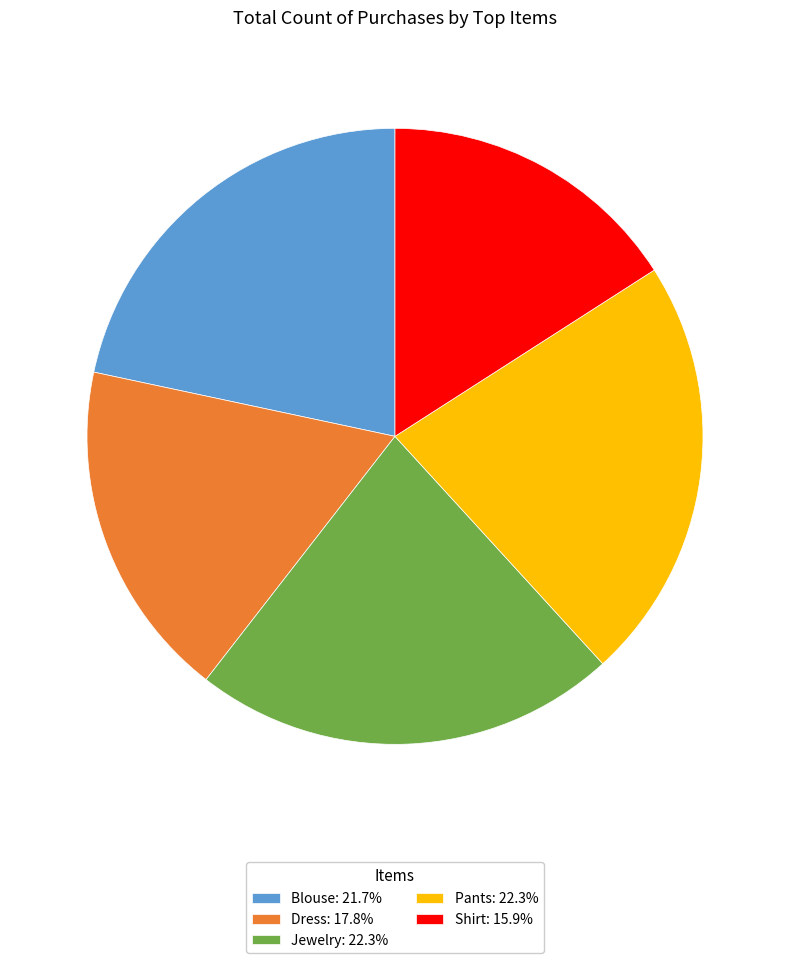

Does any single category account for the majority?

No